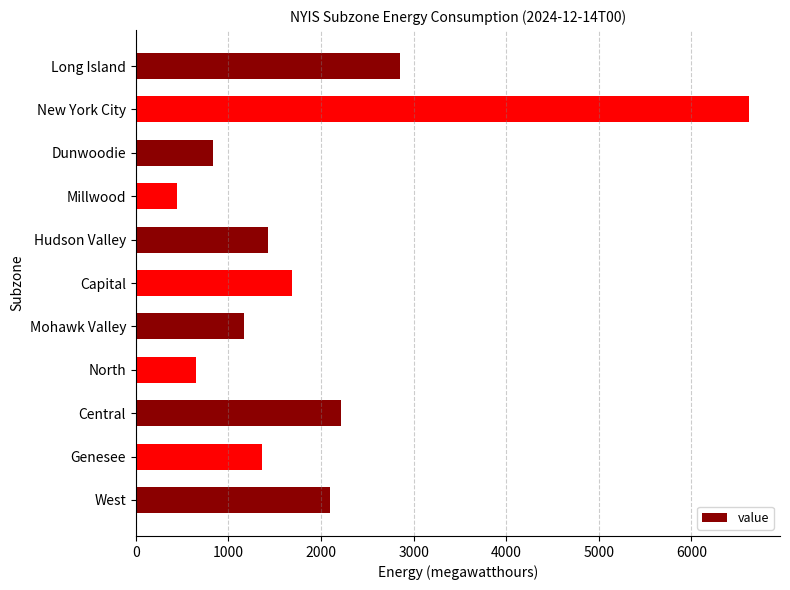

Where is the data nearest to the value 3536?

Long Island